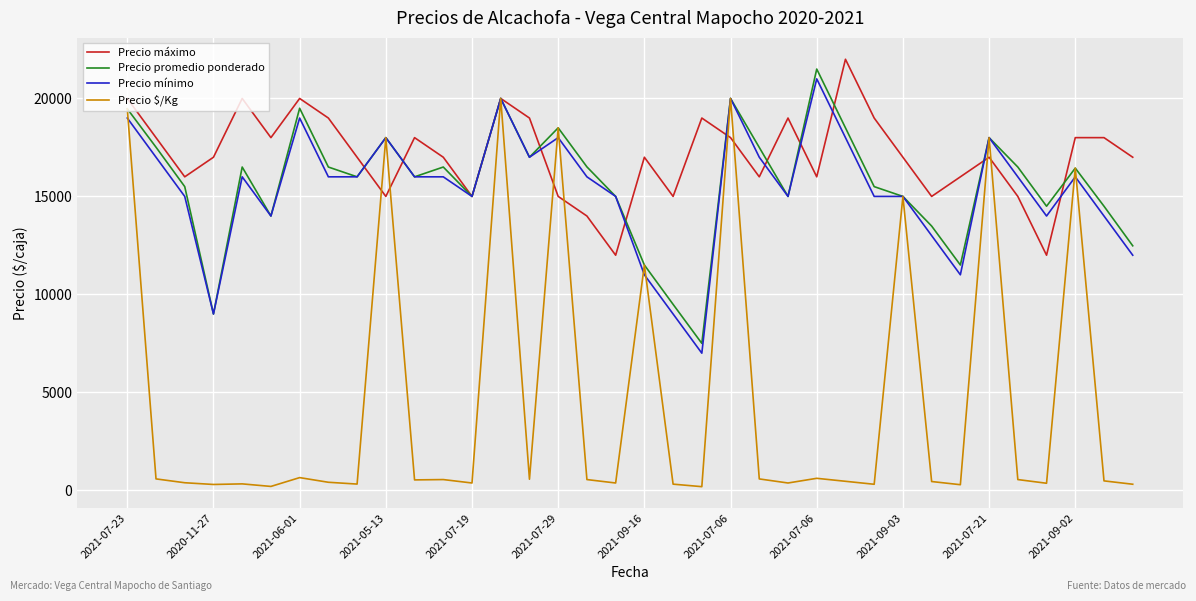

True or false: Precio mínimo has more than 0 interior local peaks.

True